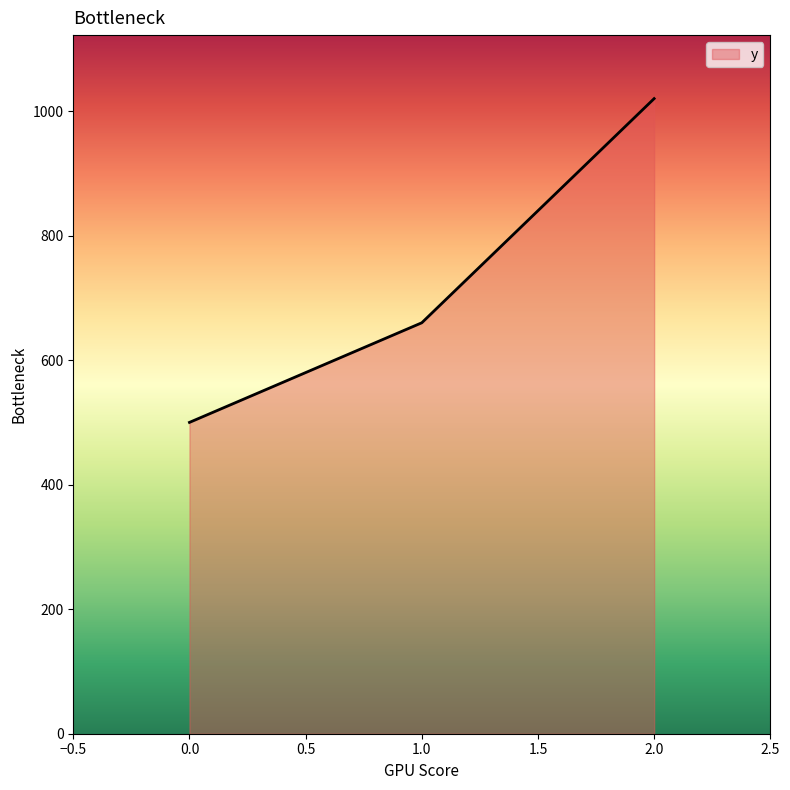

What is the sum of all values?

2180